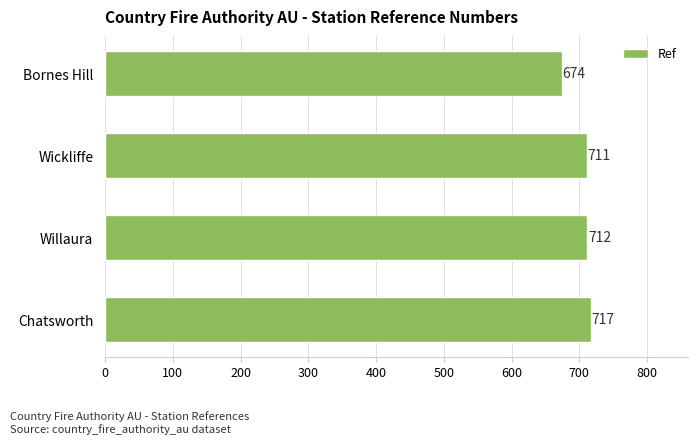

Read the value at Wickliffe.

711